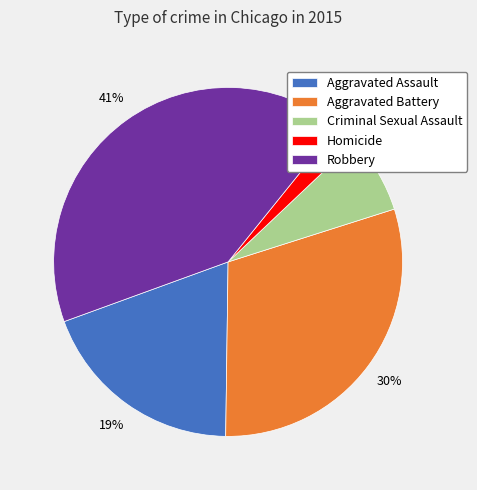

Is the sum of Criminal Sexual Assault and Robbery greater than half?

No